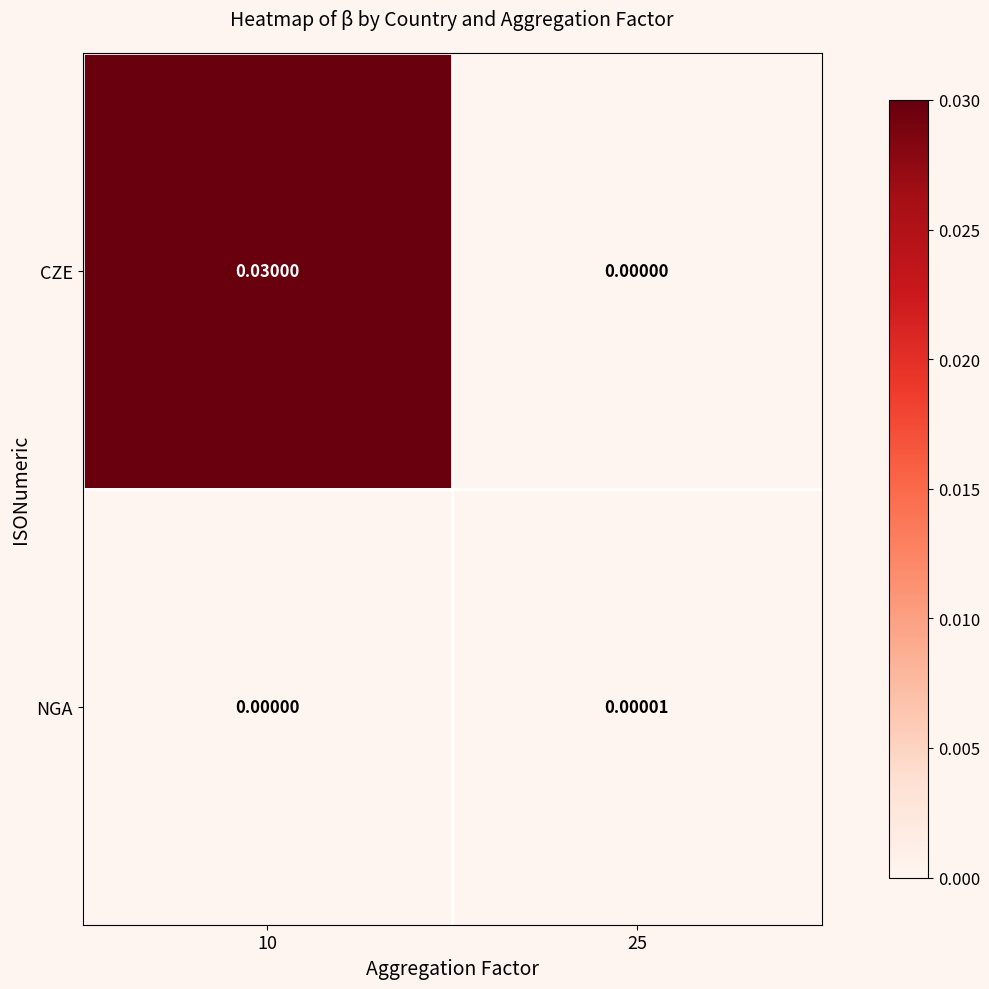

Which series changed the most between 10 and 25?

CZE